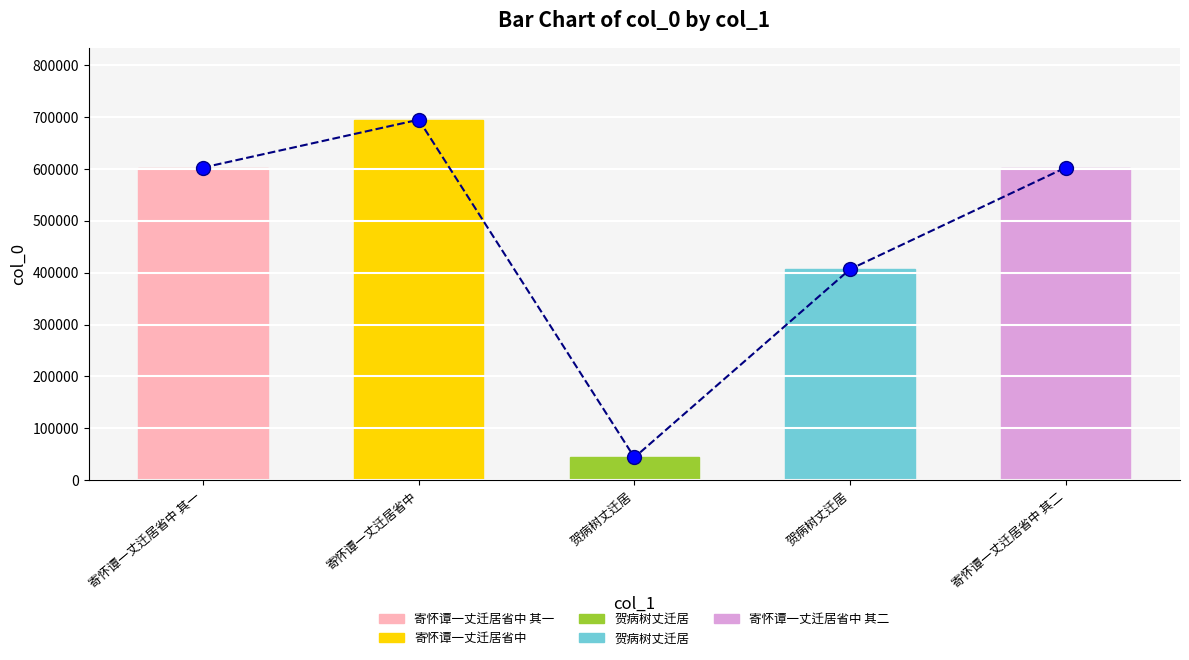

The value at 寄怀谭一丈迁居省中 其一 is 602431. True or false?

True